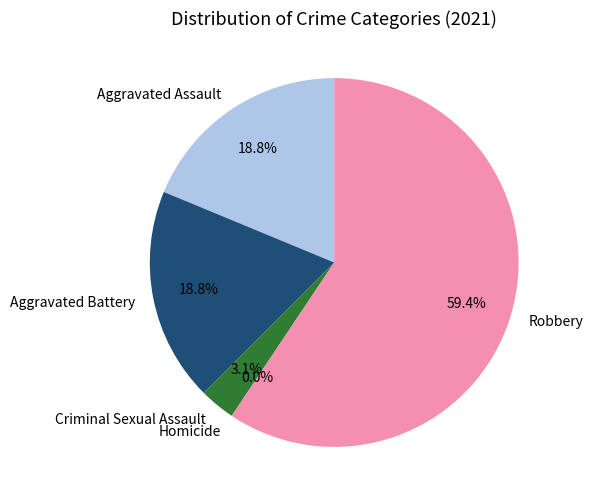

To the nearest percent, what is the difference between the largest and smallest slice percentages?

59%